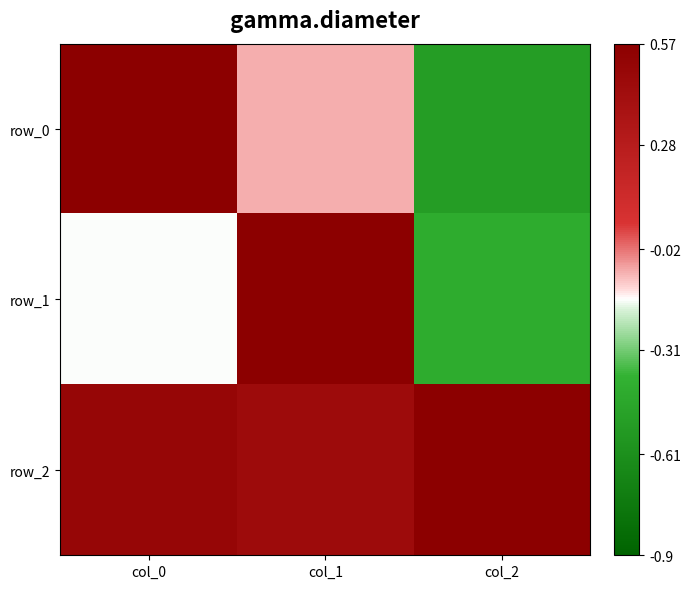

Where is row_0 nearest to the value 0?

col_1